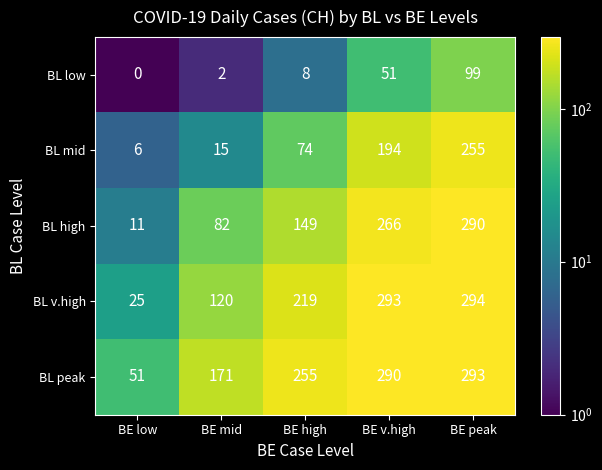

Where is BL v.high nearest to the value 159?

BE mid